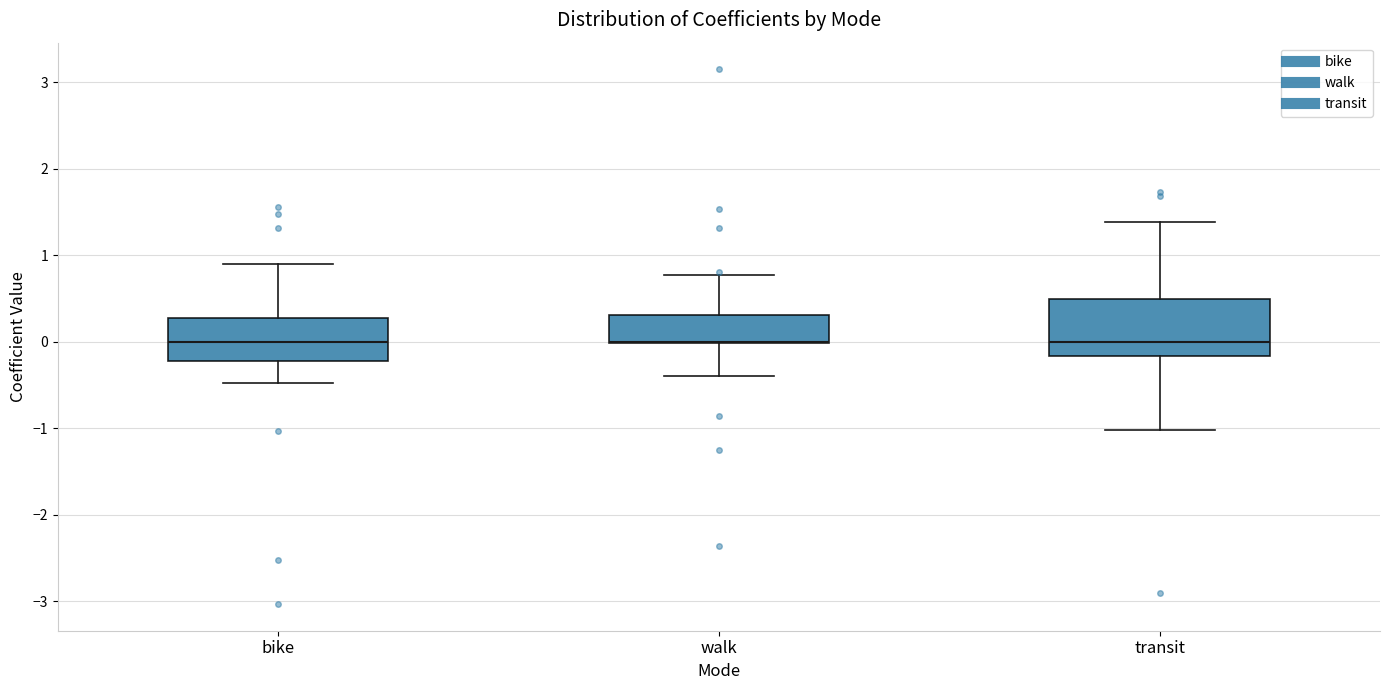

Where is the lower edge of the box for walk on the y-axis? The values are not printed on the chart, so give them approximately, as read against the axis.

0.0